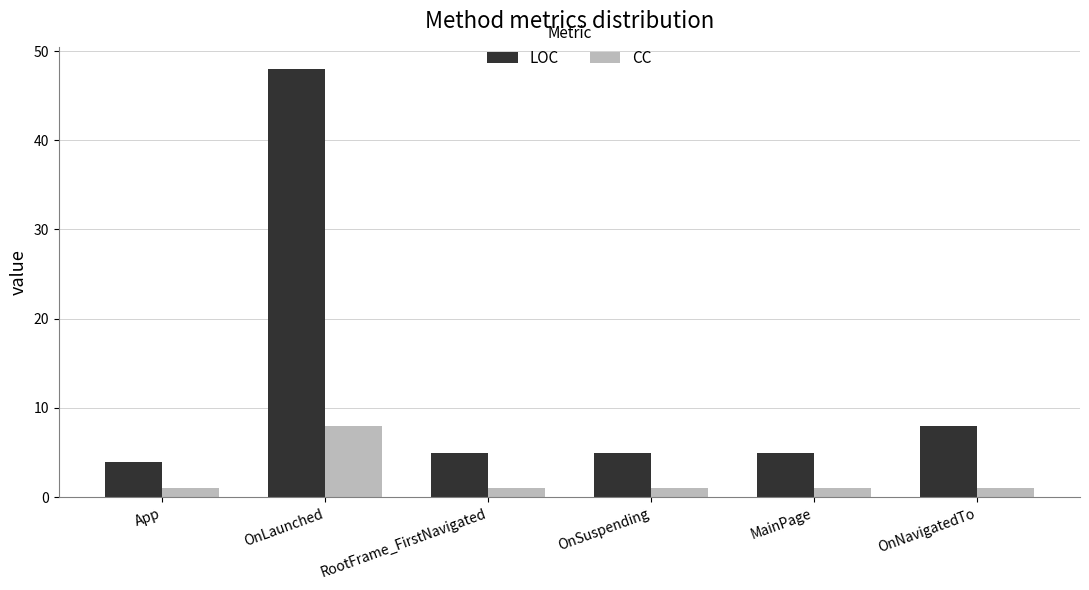

Rank the series by their average value, from lowest to highest.

CC, LOC